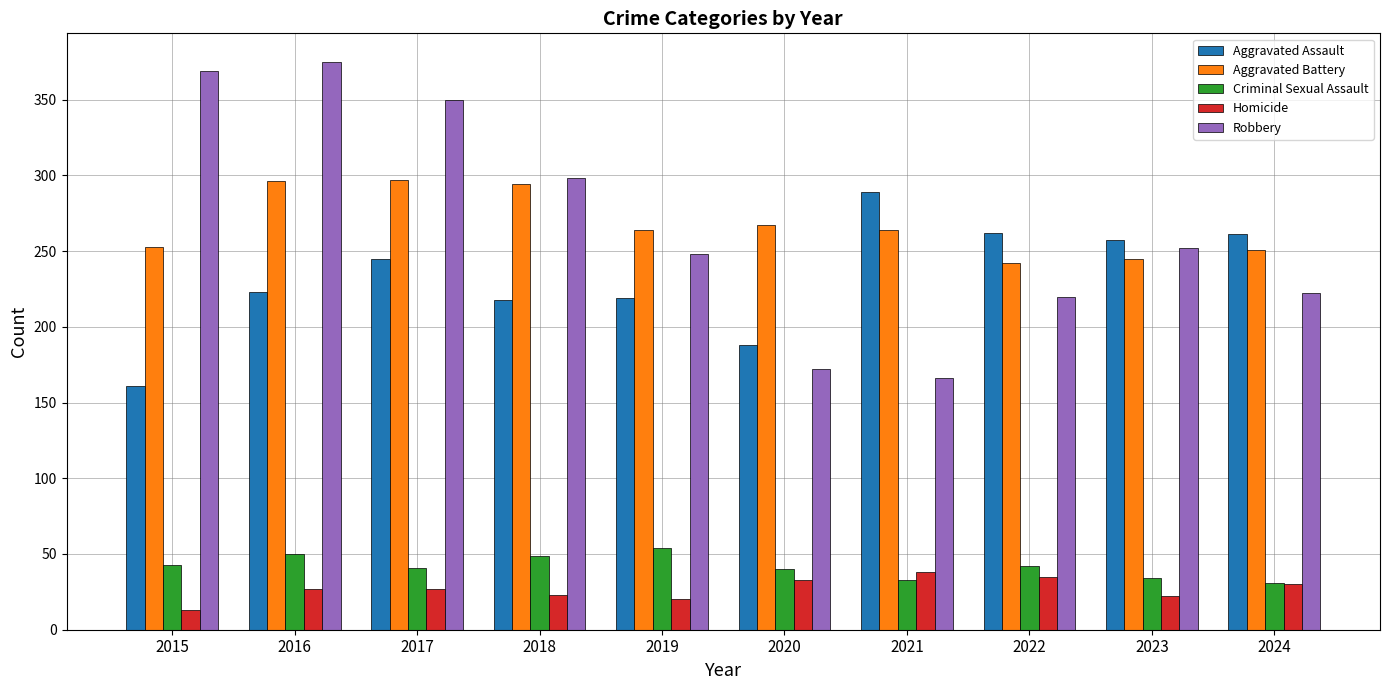

Is it true that Robbery equals 222 at 2024?

True